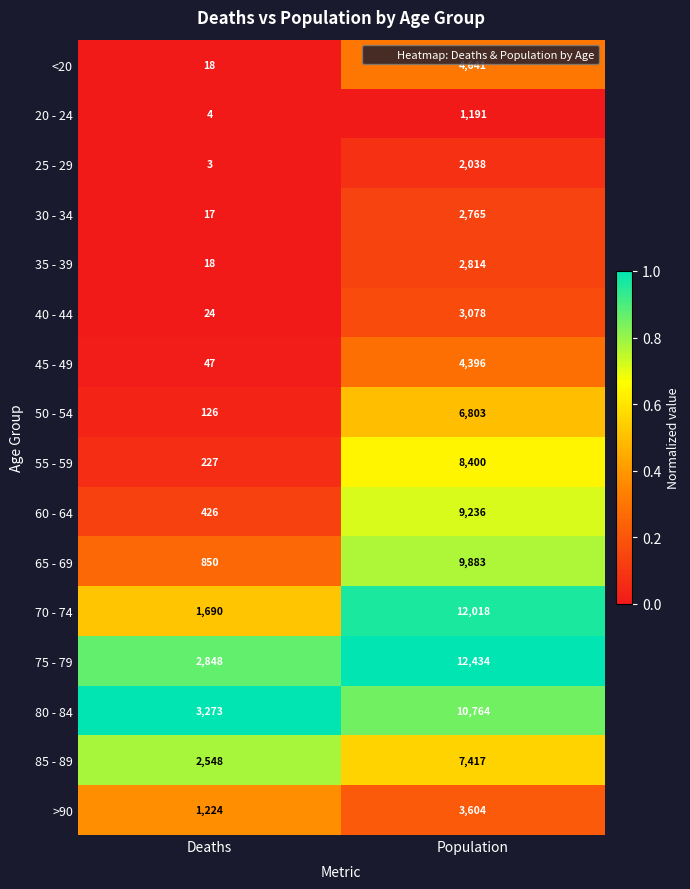

Is it true that 60 - 64 equals 9236 at Population?

True